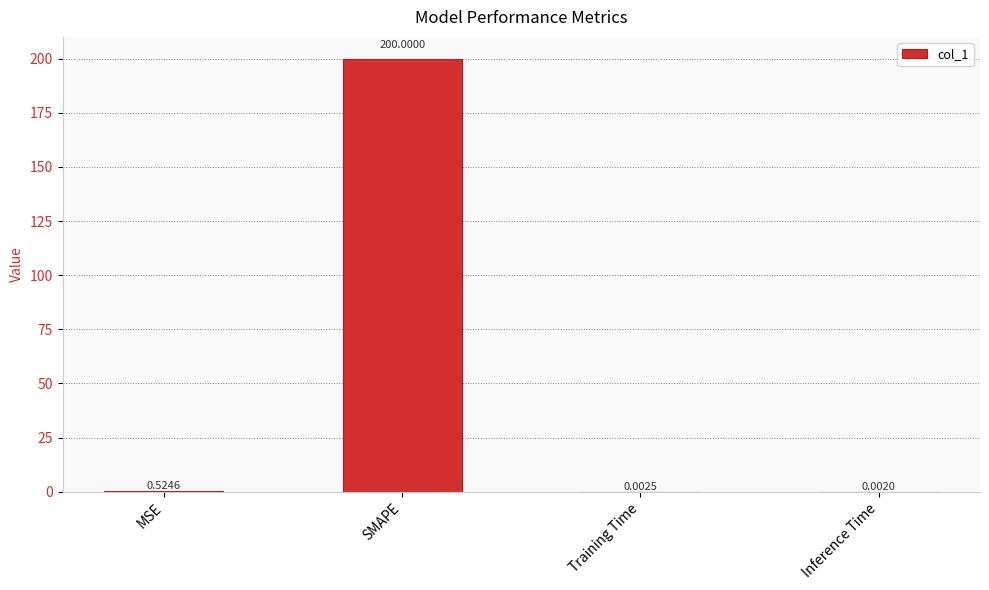

Which category has the highest value across all series?

SMAPE